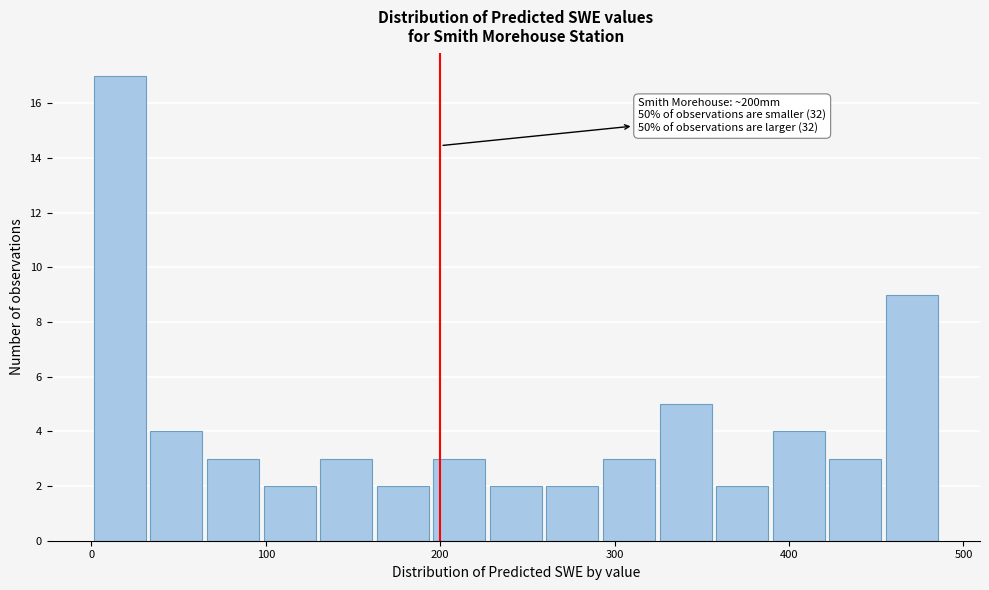

Around what value on the x-axis is the tallest bar? Give the approximate position of its centre, as read against the axis.

20